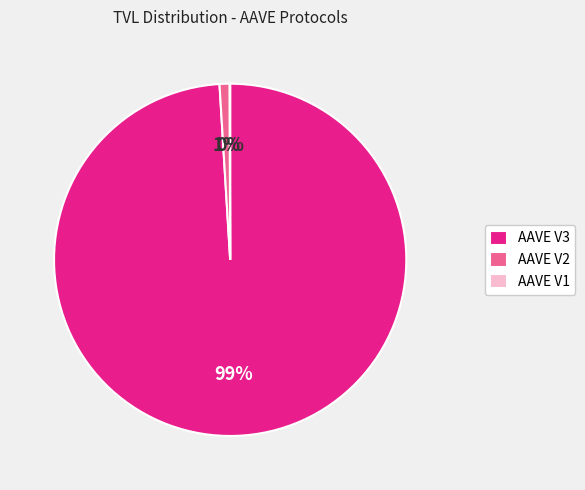

True or false: AAVE V3 accounts for 99% of the total.

True